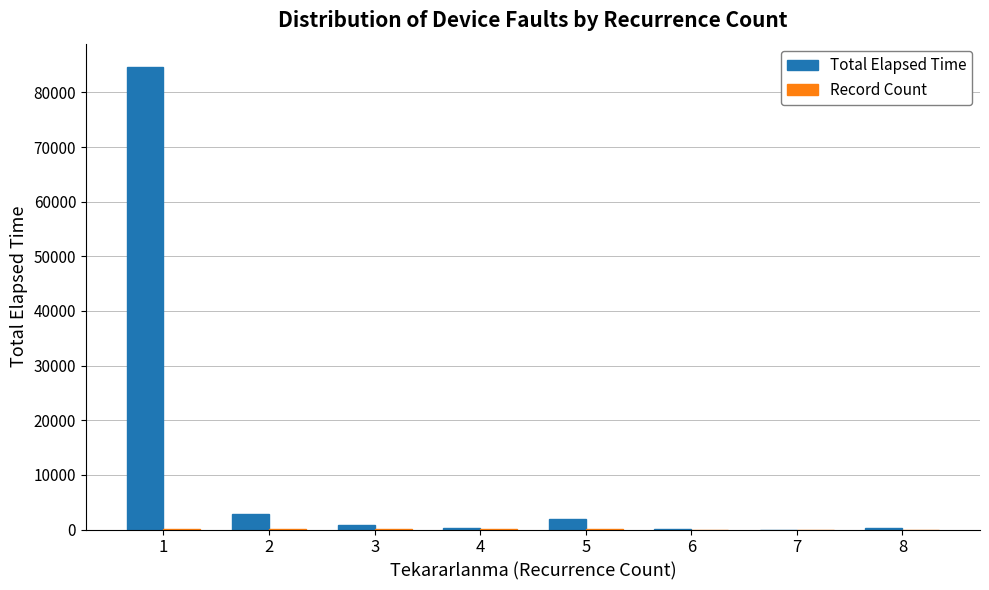

Which series has the largest total across all categories?

Total Elapsed Time